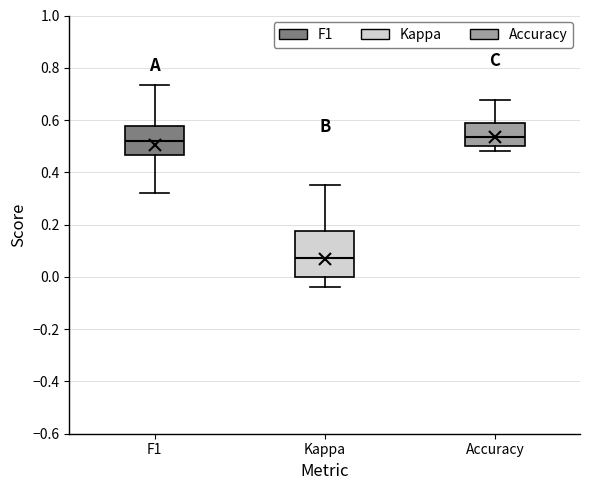

Where does the median line of the box for Accuracy sit on the y-axis? The values are not printed on the chart, so give them approximately, as read against the axis.

0.54